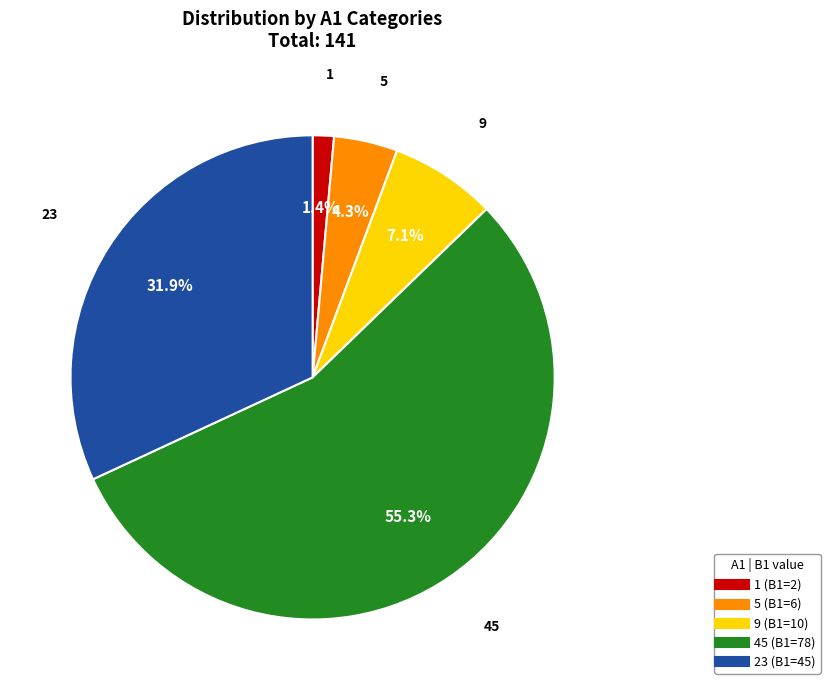

Which category has the smallest portion of the pie?

1